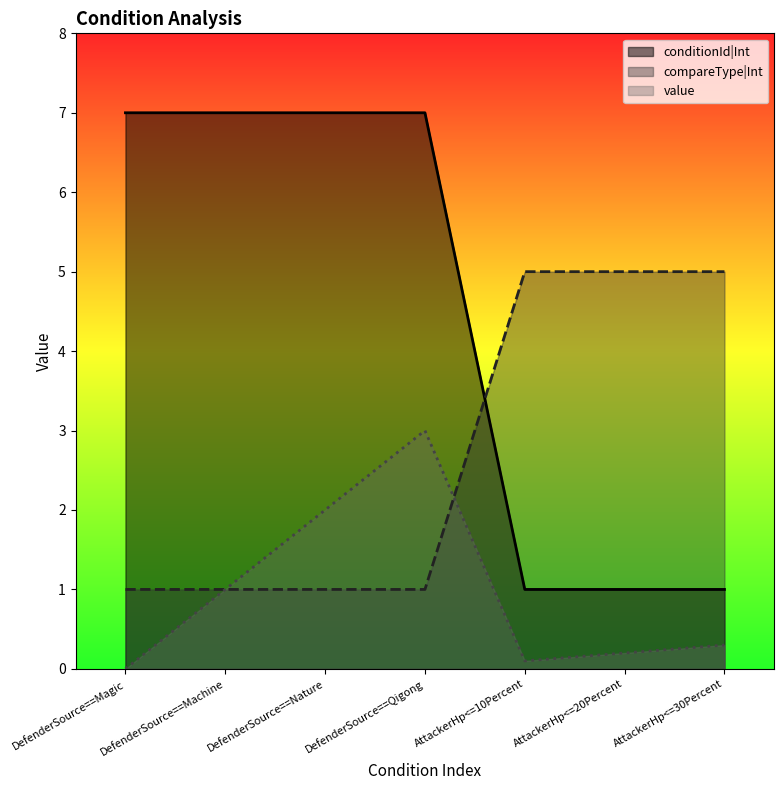

True or false: compareTypeInt has a value of 1.0 at DefenderSource==Nature.

True